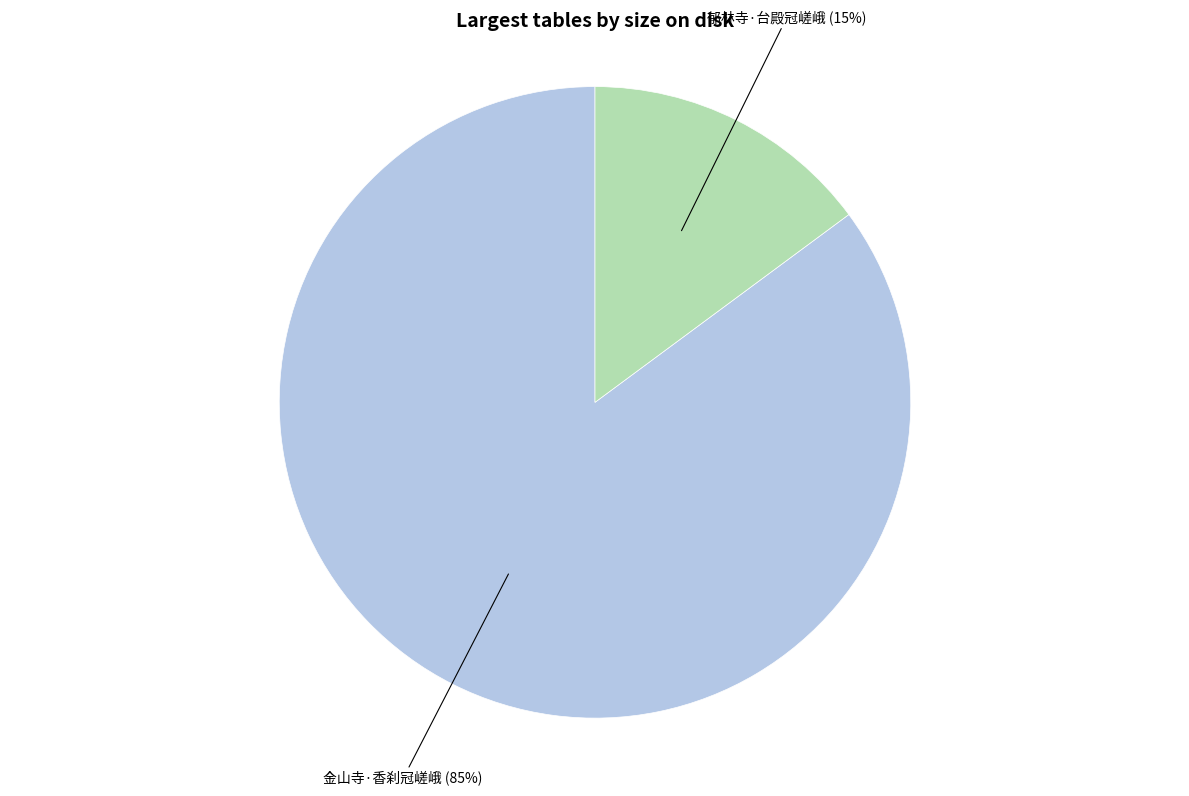

Combined, do 郁林寺·台殿冠嵯峨 and 金山寺·香刹冠嵯峨 account for over 50%?

Yes